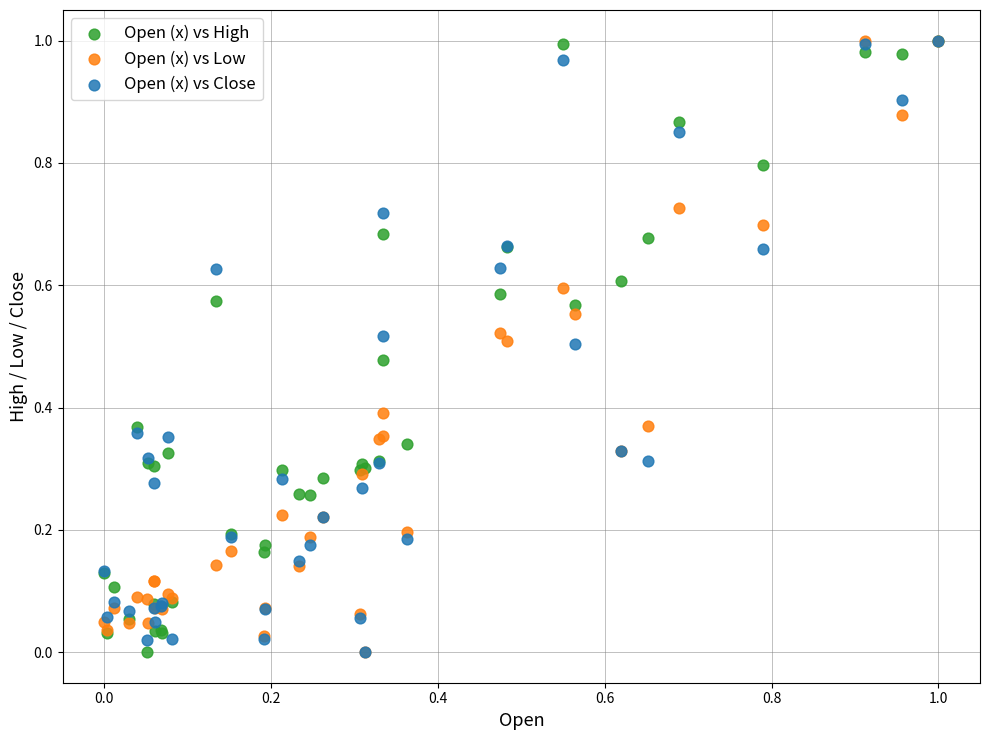

What are all the series names shown in the legend?

Open (x) vs High, Open (x) vs Low, Open (x) vs Close